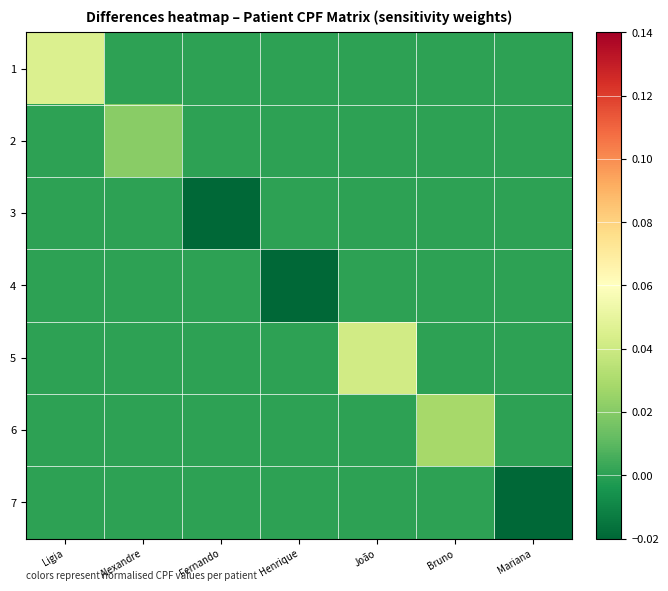

Which series has the largest total across all categories?

1